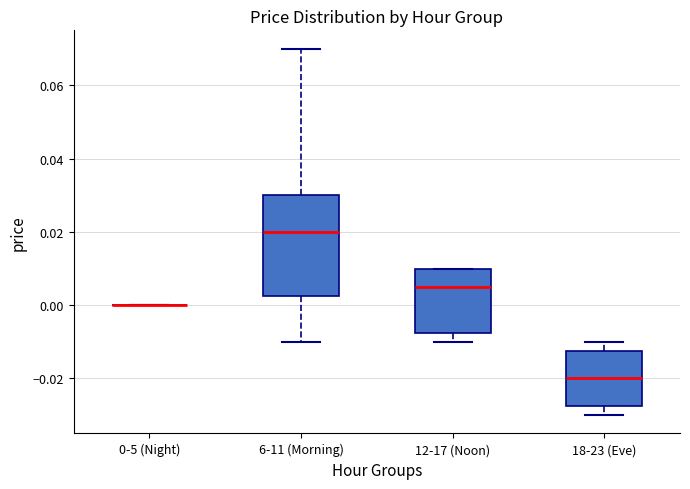

Reading left to right, transcribe this box plot: for each box, give where its median line is, the range the box spans, and where its two whiskers end, as read against the y-axis. The values are not printed on the chart, so give them approximately, as read against the axis.

0-5 (Night): box collapsed to a line at 0.000, whiskers 0.000 to 0.000
6-11 (Morning): median 0.020, box 0.002 to 0.030, whiskers -0.010 to 0.070
12-17 (Noon): median 0.006, box -0.008 to 0.010, whiskers -0.010 to 0.010
18-23 (Eve): median -0.020, box -0.028 to -0.012, whiskers -0.030 to -0.010